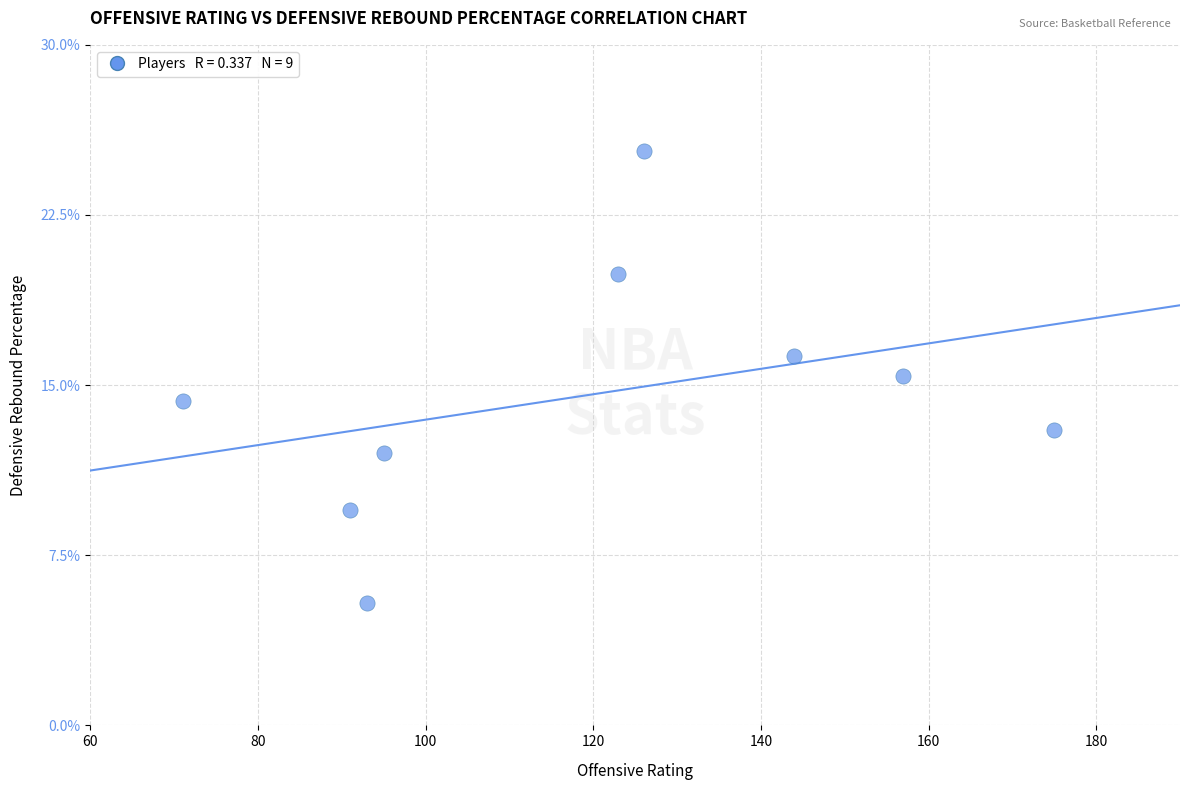

What is the average Y value?

14.6